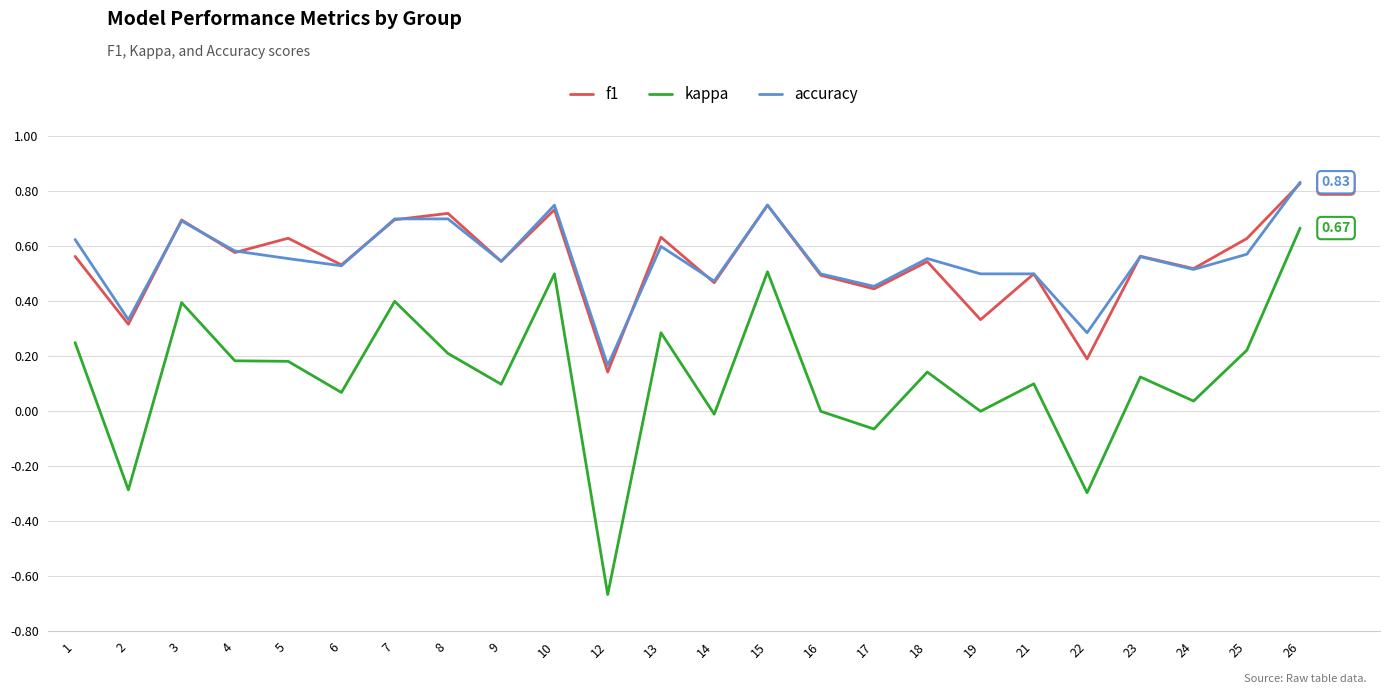

What is the total value across all series at 26?

2.3